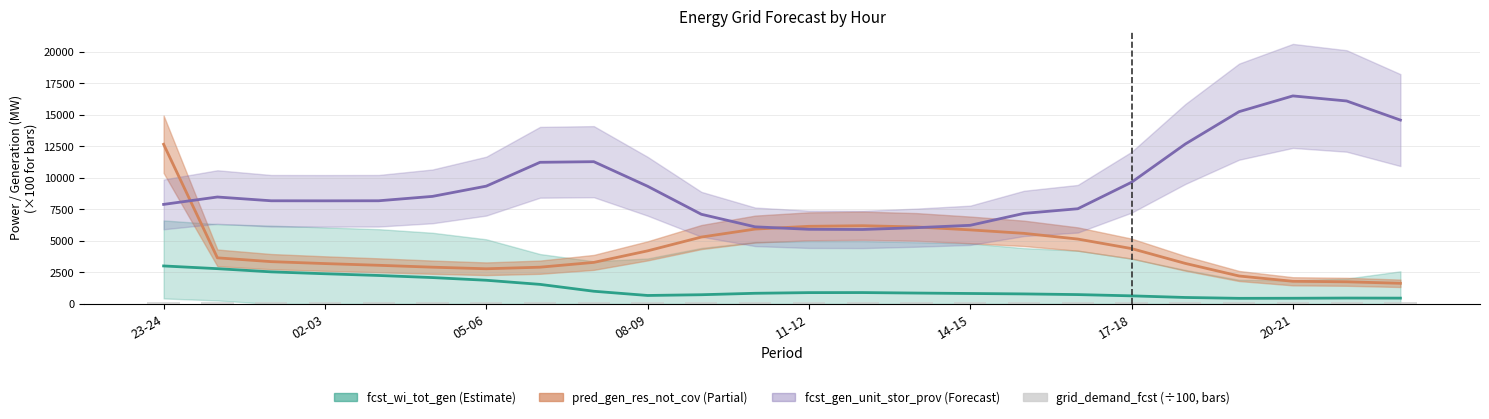

What is the value of the 5th bar from the left?

121.0